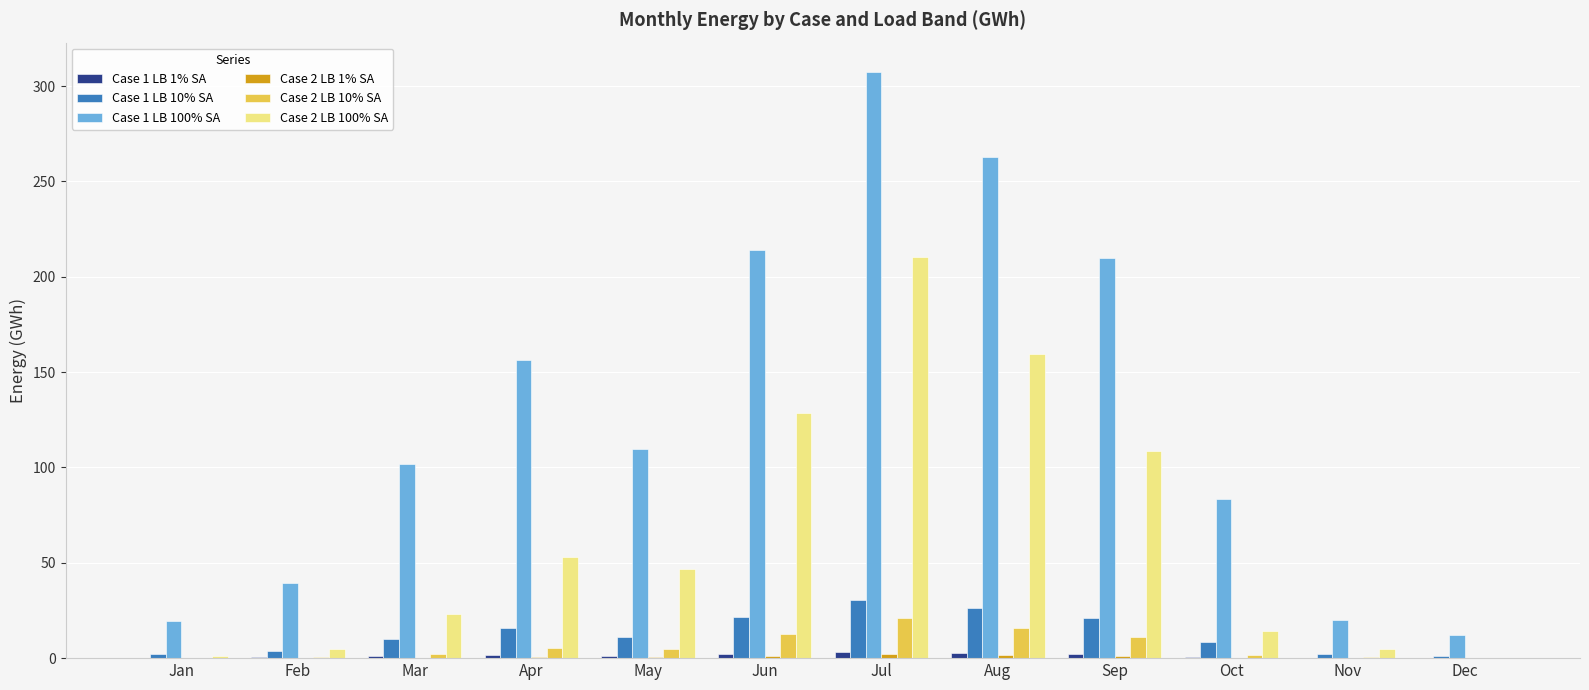

What is the maximum value for Case 2 LB 10% SA?

21.0